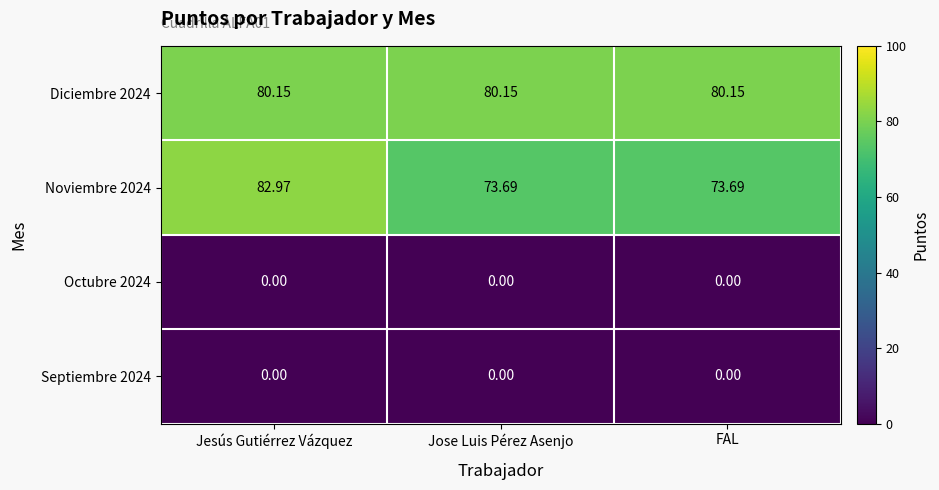

At how many categories does at least one series exceed 78?

3